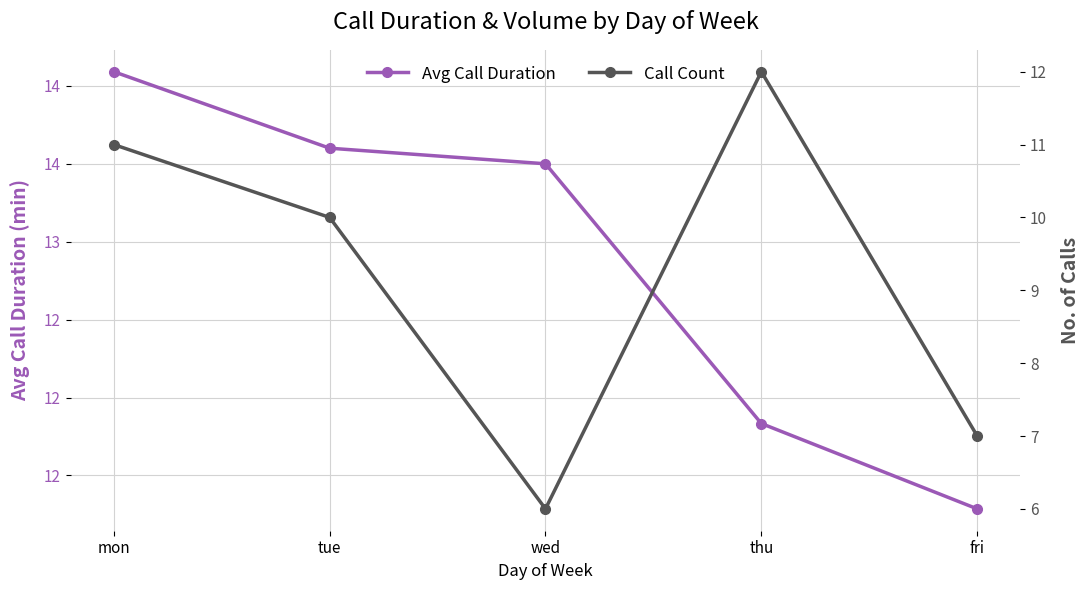

Which series has the largest total across all categories?

Avg Call Duration